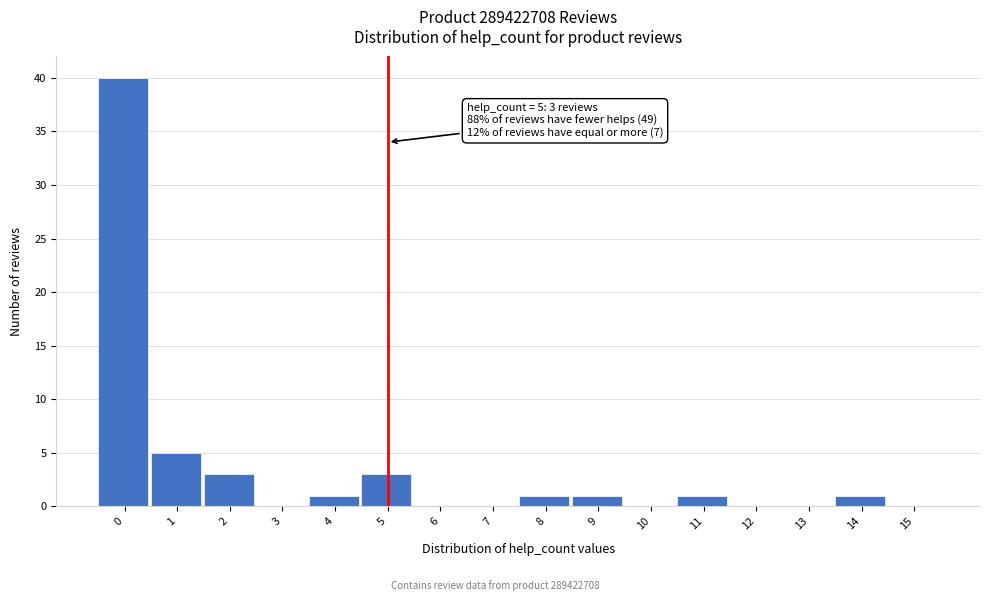

Reading left to right, list all the values displayed in this chart.

0=40	1=5	2=3	3=0	4=1	5=3	6=0	7=0	8=1	9=1	10=0	11=1	12=0	13=0	14=1	15=0